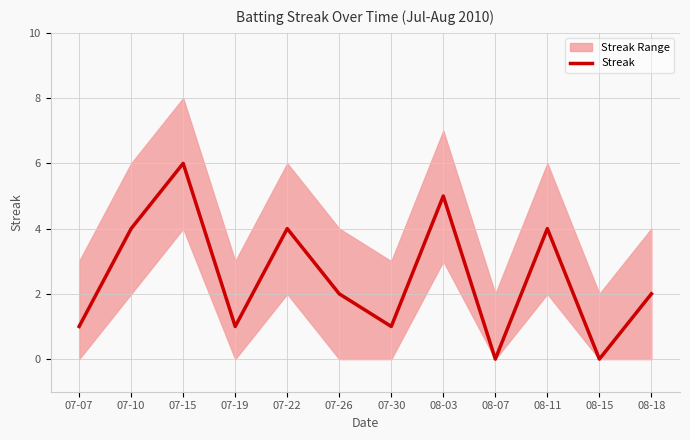

The chart shows a value of 1 at 07-07. True or false?

True